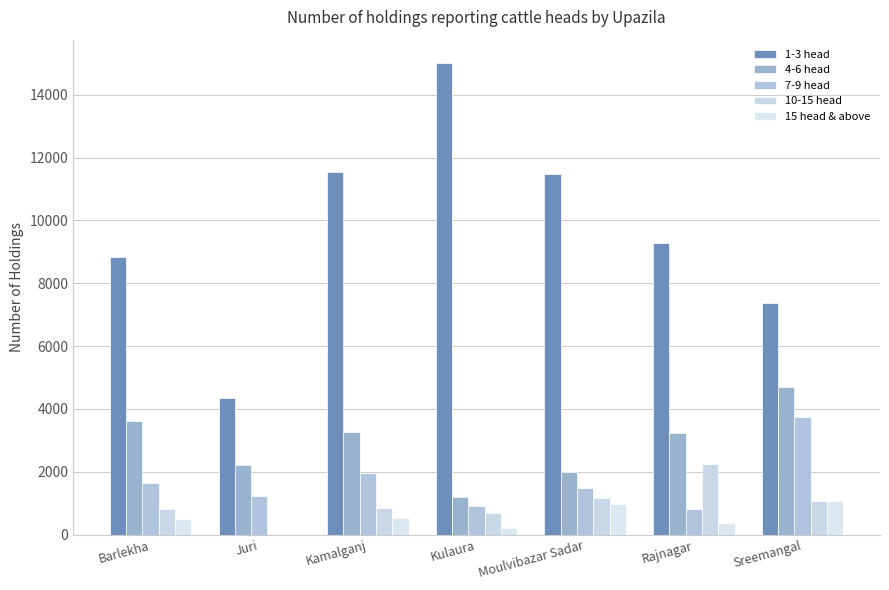

How many data points does each series have?

7